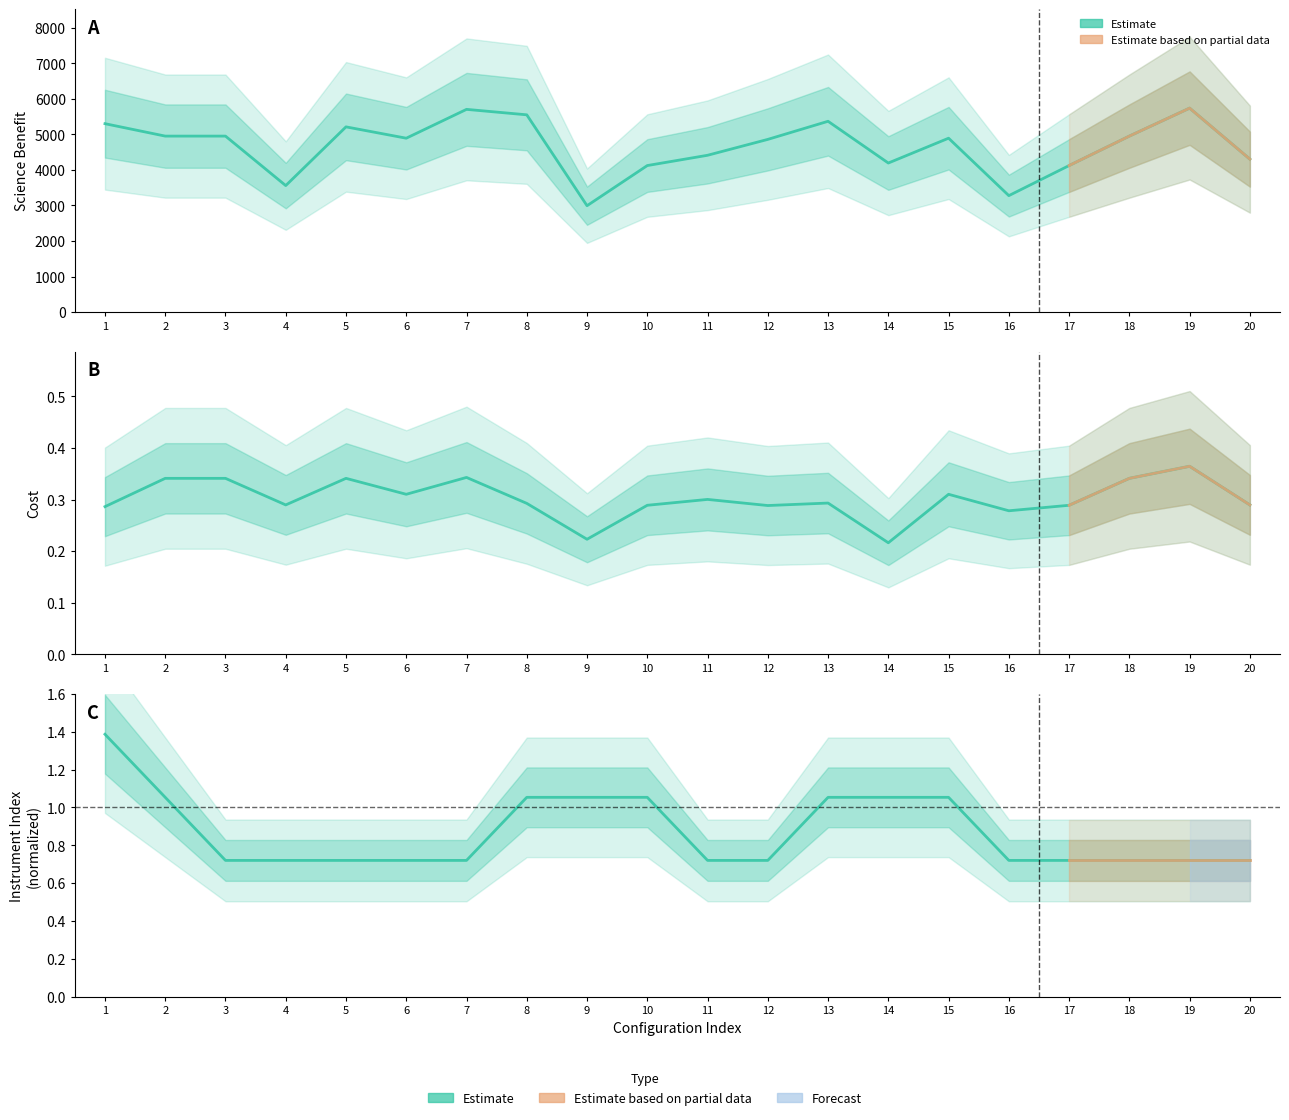

At 4, list the series in order from smallest to largest.

cost, instrument_9, science_benefit